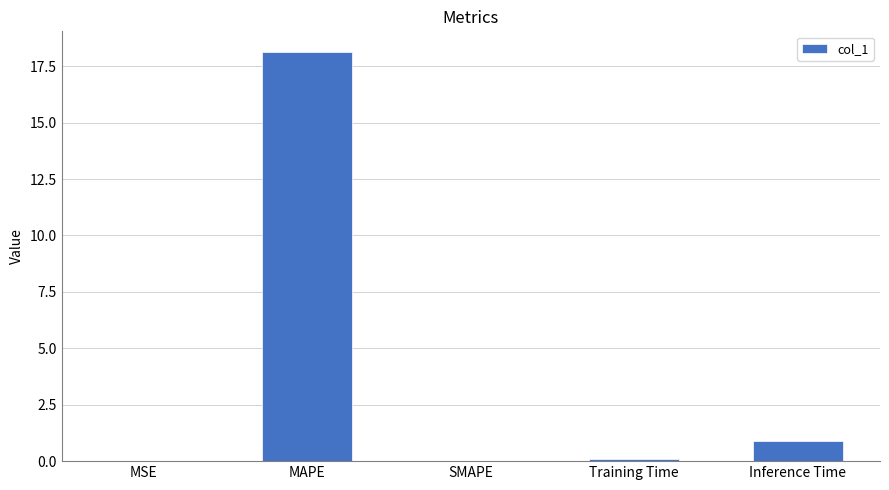

What is the approximate value at MAPE?

18.1